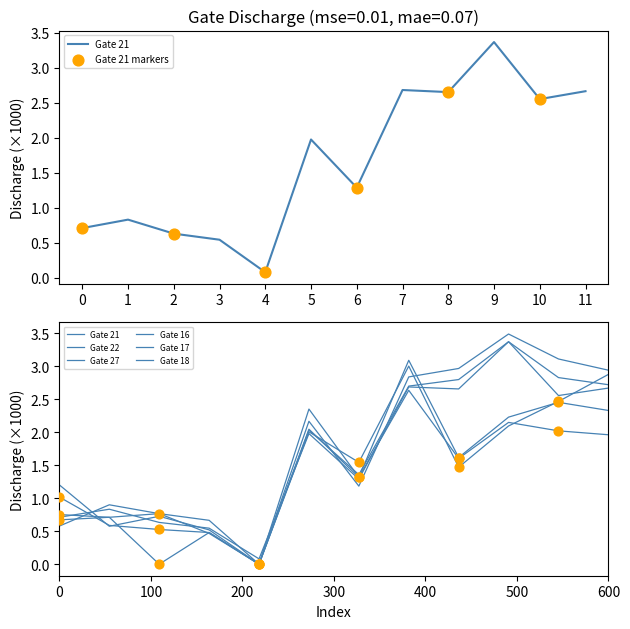

Which series has the widest spread of Y values?

Gate 27